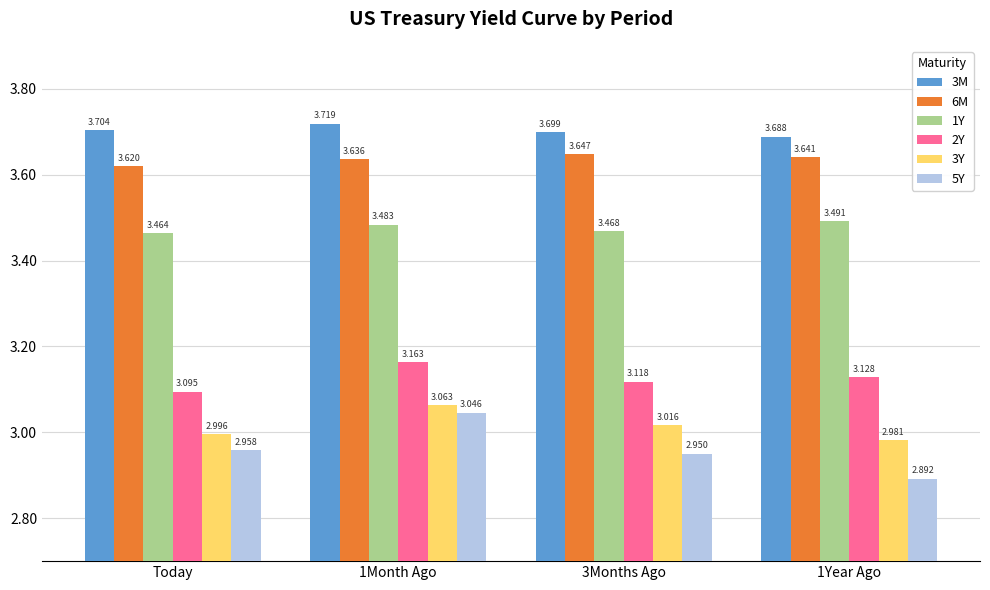

Rank the categories by 5Y value from lowest to highest.

1Year Ago, 3Months Ago, Today, 1Month Ago